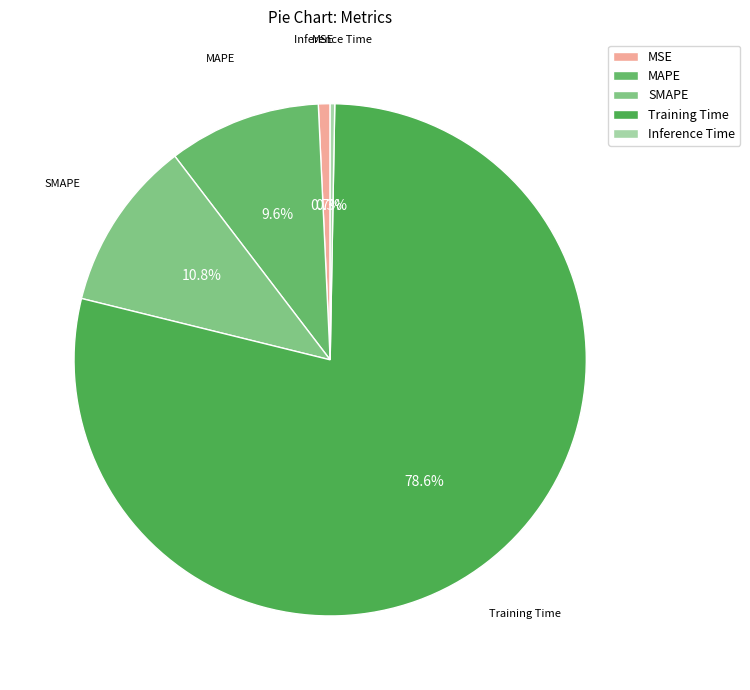

Count the number of slices in the pie.

5